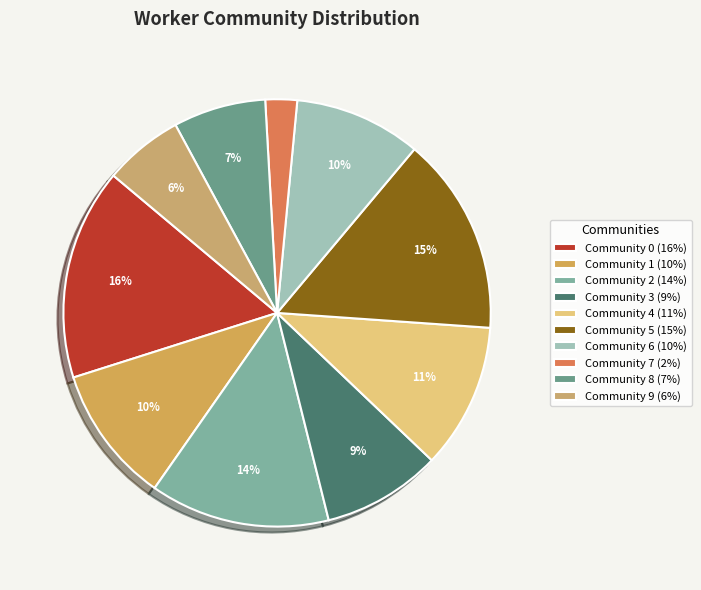

Which category has the biggest portion of the pie?

Community 0